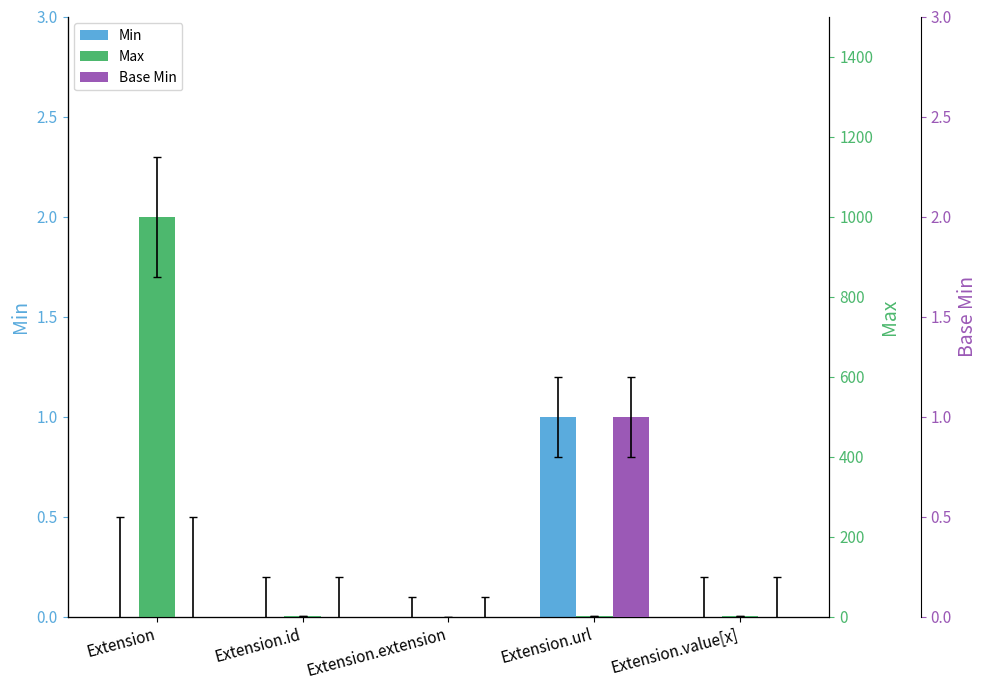

Reading right to left, list all the values displayed in this chart.

Min: 0	1	0	0	0
Max: 1	1	0	1	999
Base Min: 0	1	0	0	0